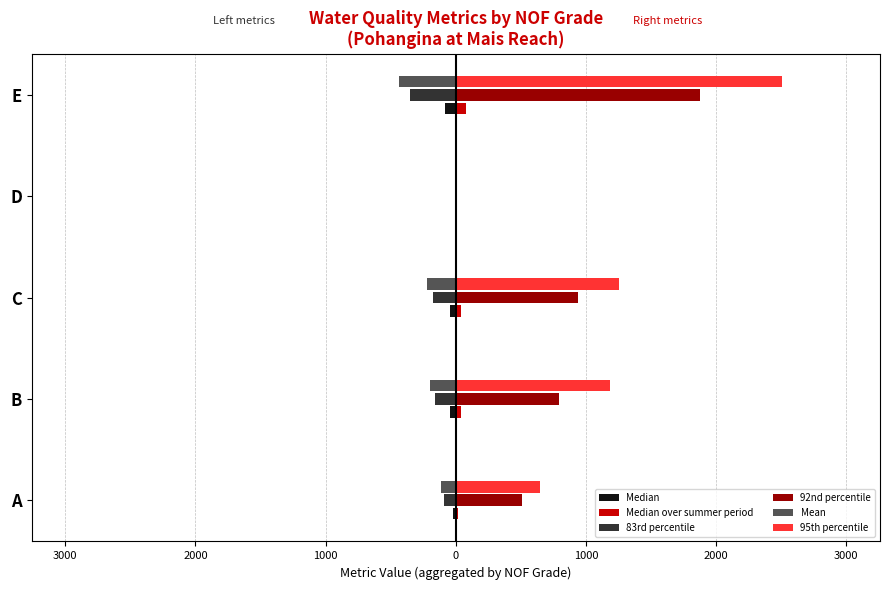

What is the average value of the 92nd percentile series?

822.5